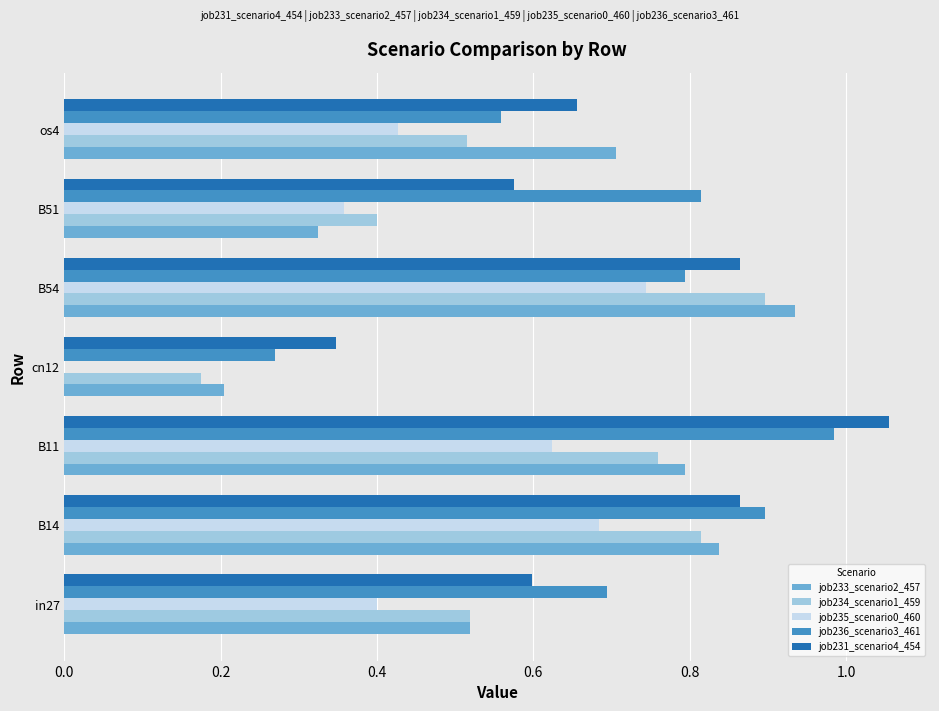

Which series changed the most between in27 and B11?

job231_scenario4_454